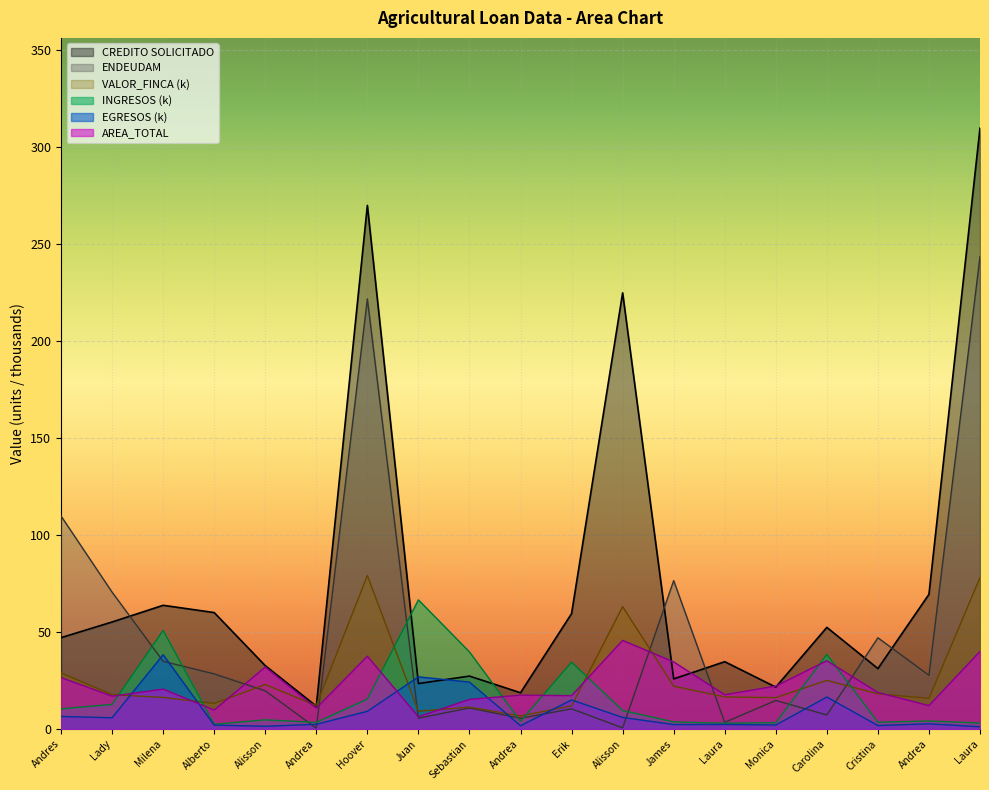

Rank the categories by ENDEUDAM value from highest to lowest.

Laura, Hoover, Andres, James, Lady, Cristina, Milena, Alberto, Andrea, Alisson, Monica, Sebastian, Erik, Carolina, Juan, Andrea, Laura, Alisson, Andrea